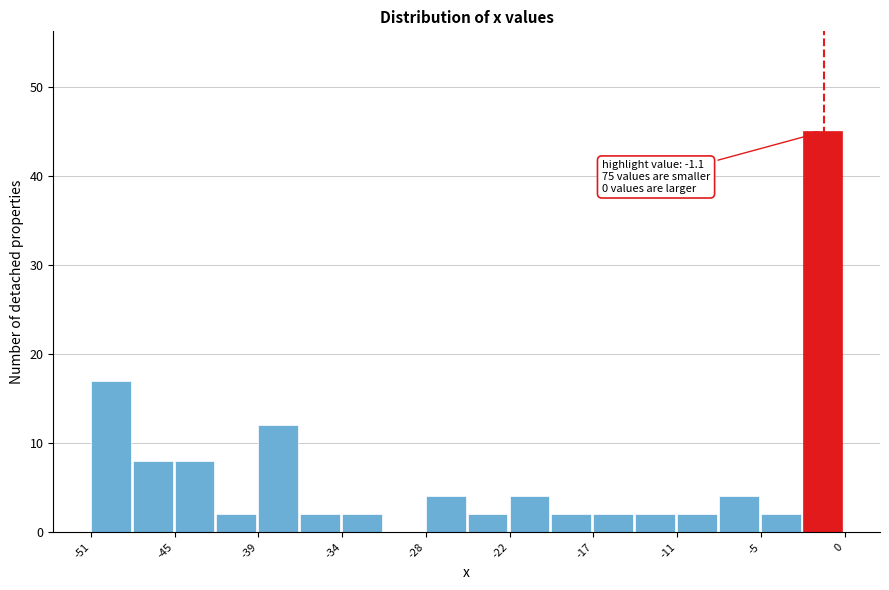

Read against the x-axis, roughly where is the centre of the tallest bar?

-1